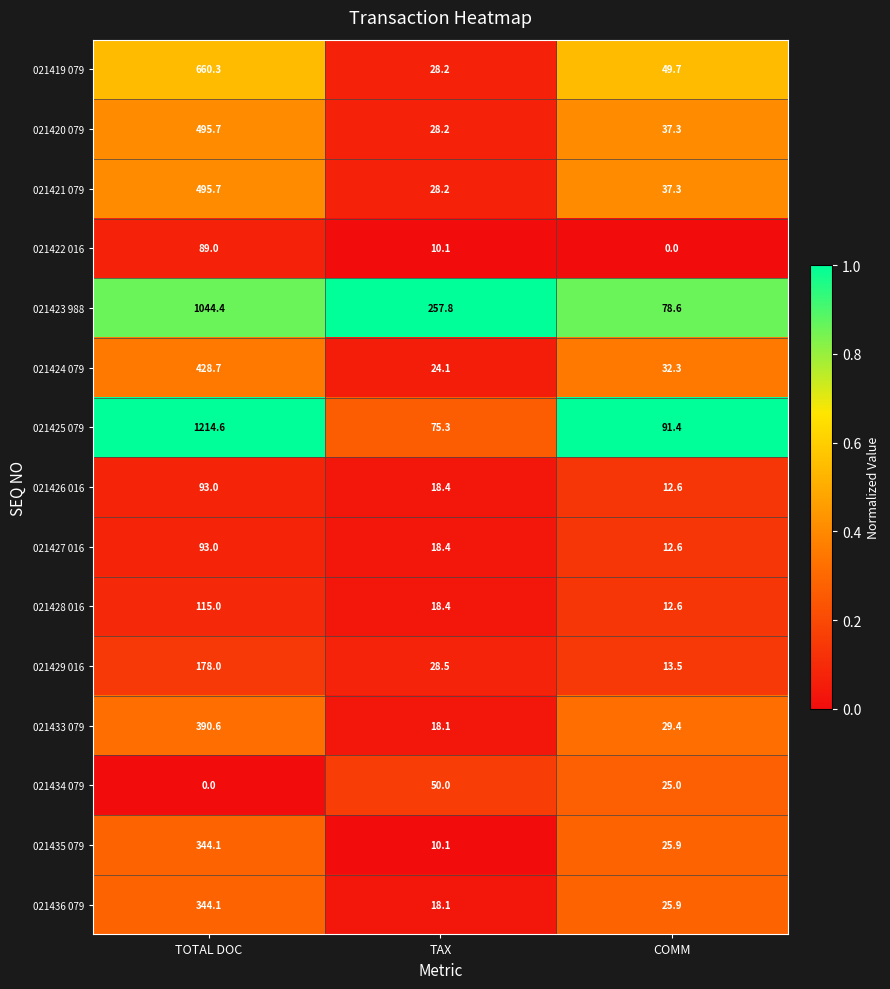

List the labels in order of 021427 016 value, smallest first.

COMM, TAX, TOTAL DOC